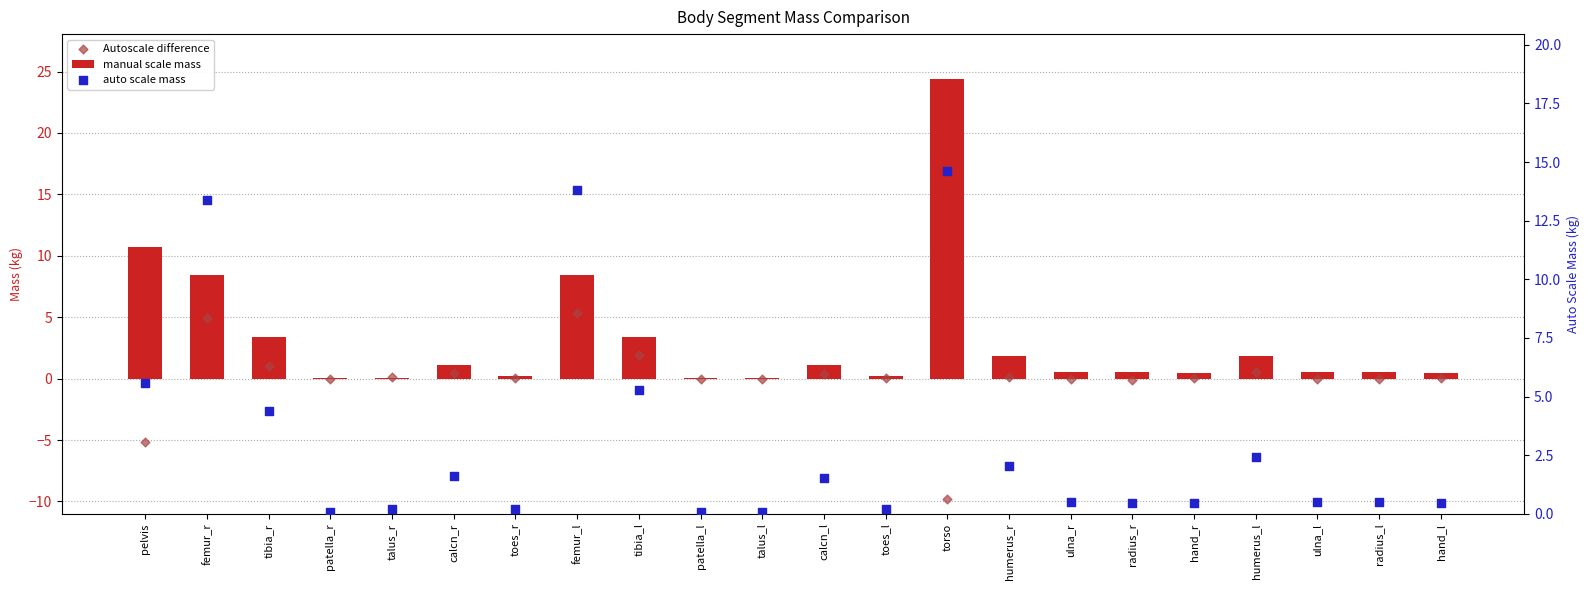

Which series reaches the maximum Y coordinate?

manual scale mass